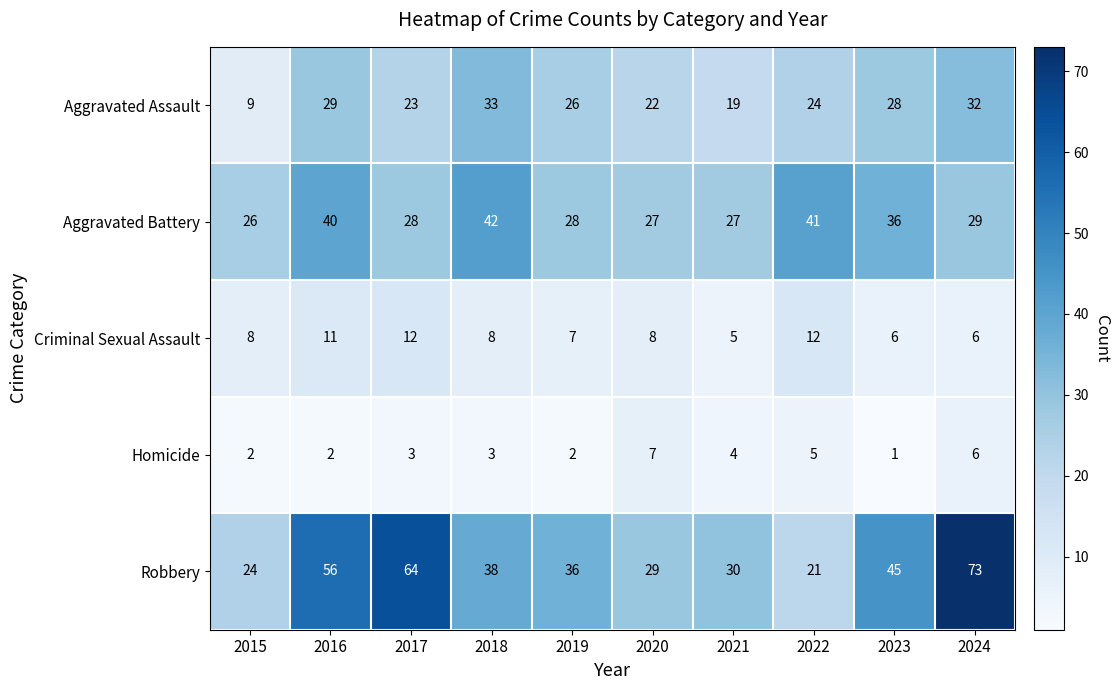

How many Criminal Sexual Assault values are between 6 and 11?

7